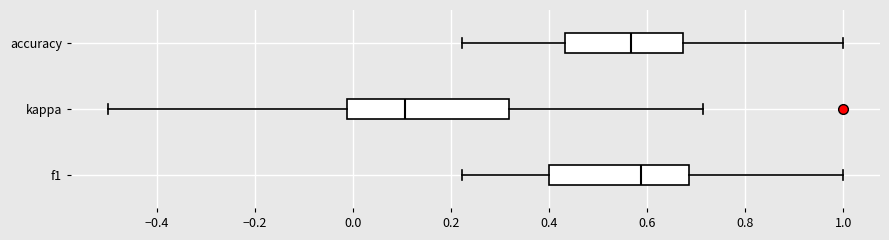

Reading bottom to top, transcribe this box plot: for each box, give where its median line is, the range the box spans, and where its two whiskers end, as read against the x-axis. The values are not printed on the chart, so give them approximately, as read against the axis.

f1: median 0.58, box 0.40 to 0.68, whiskers 0.22 to 1.00
kappa: median 0.10, box -0.02 to 0.32, whiskers -0.50 to 0.72
accuracy: median 0.56, box 0.44 to 0.68, whiskers 0.22 to 1.00